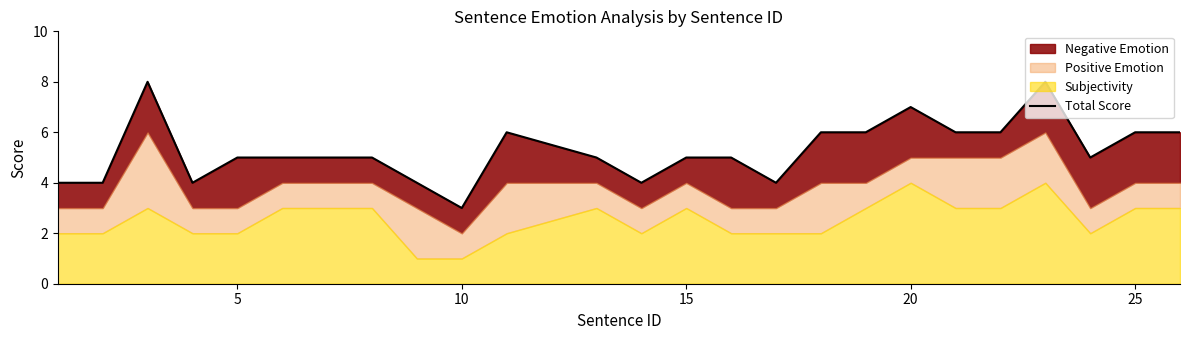

Reading left to right, transcribe all the data shown in this chart.

4	4	8	4	5	5	5	5	4	3	6	5	4	5	5	4	6	6	7	6	6	8	5	6	6